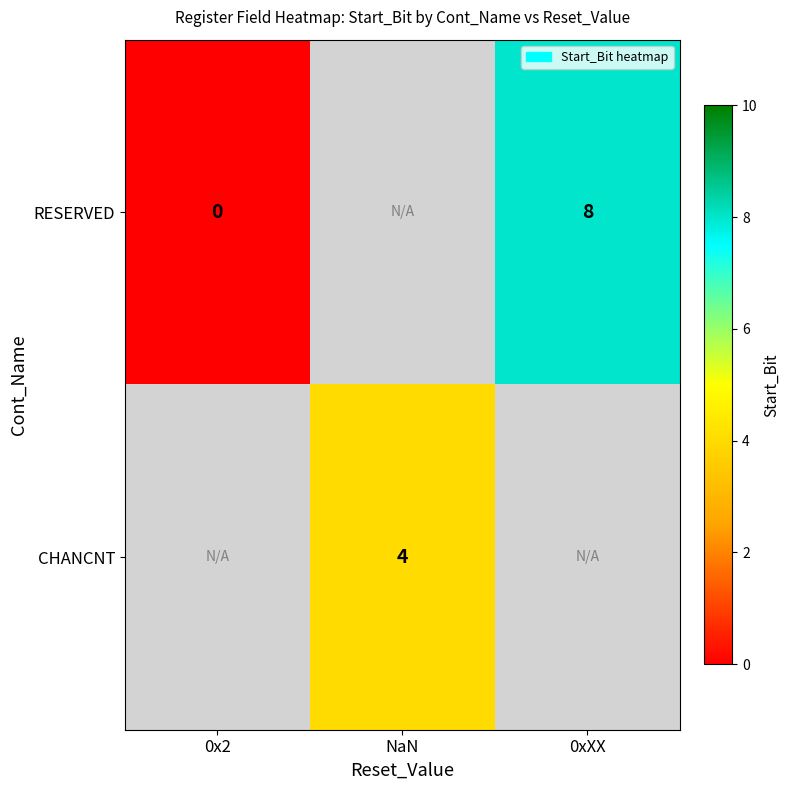

At how many categories does at least one series exceed 4?

1